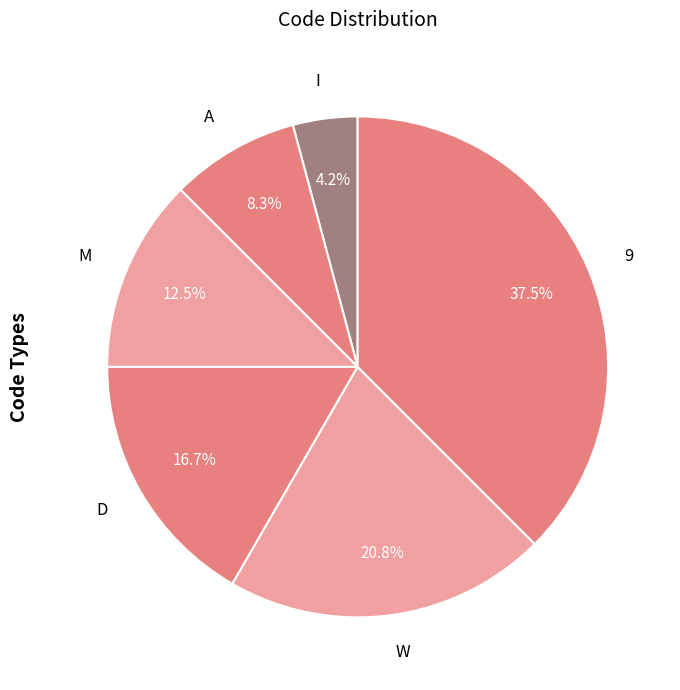

Is it true that D is 31% of the pie?

False